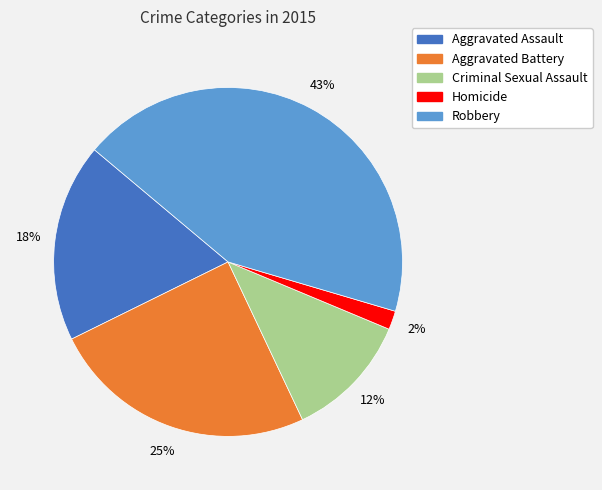

Rank the categories by value from highest to lowest.

Robbery, Aggravated Battery, Aggravated Assault, Criminal Sexual Assault, Homicide